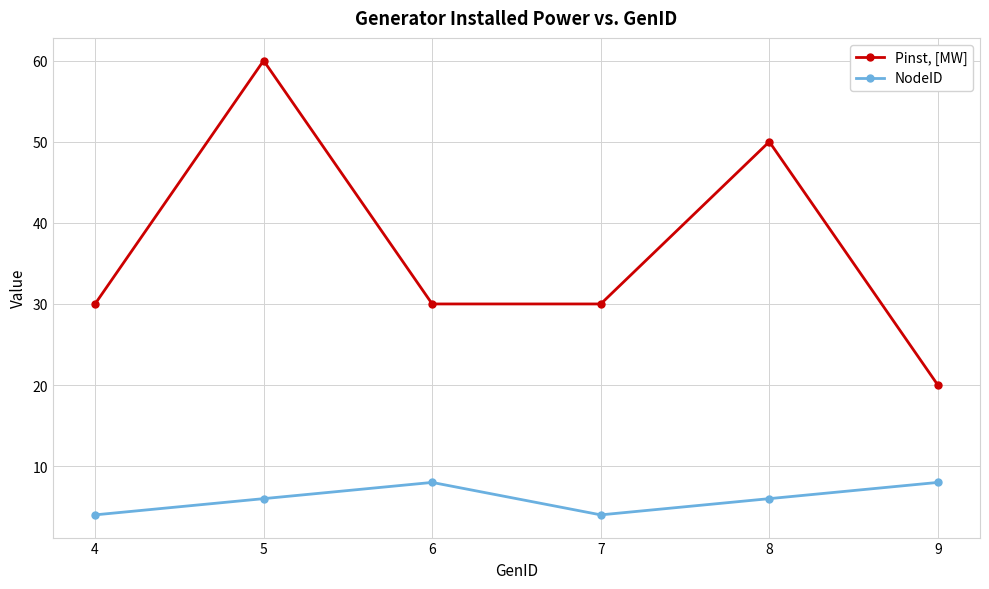

What is the approximate value of NodeID at 9?

8